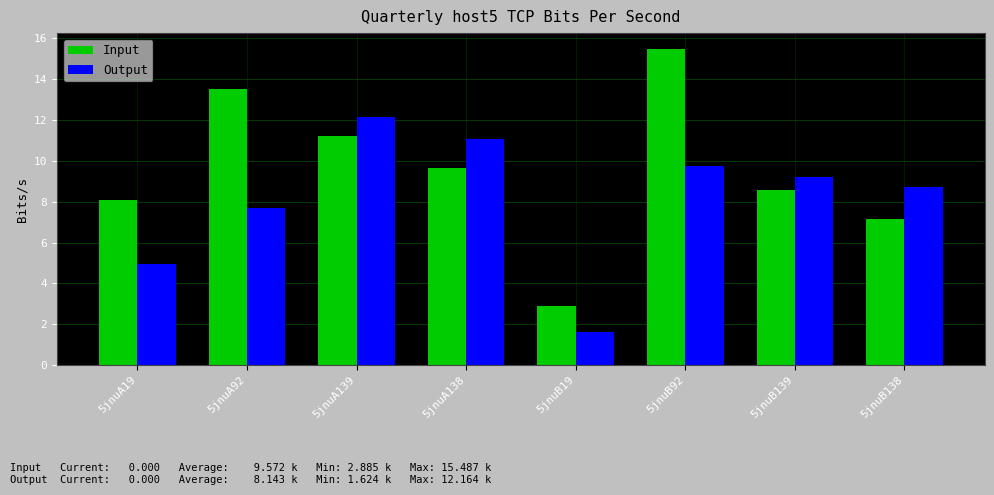

What is the difference between the Output values at 5jnuB139 and 5jnuB138?

0.5